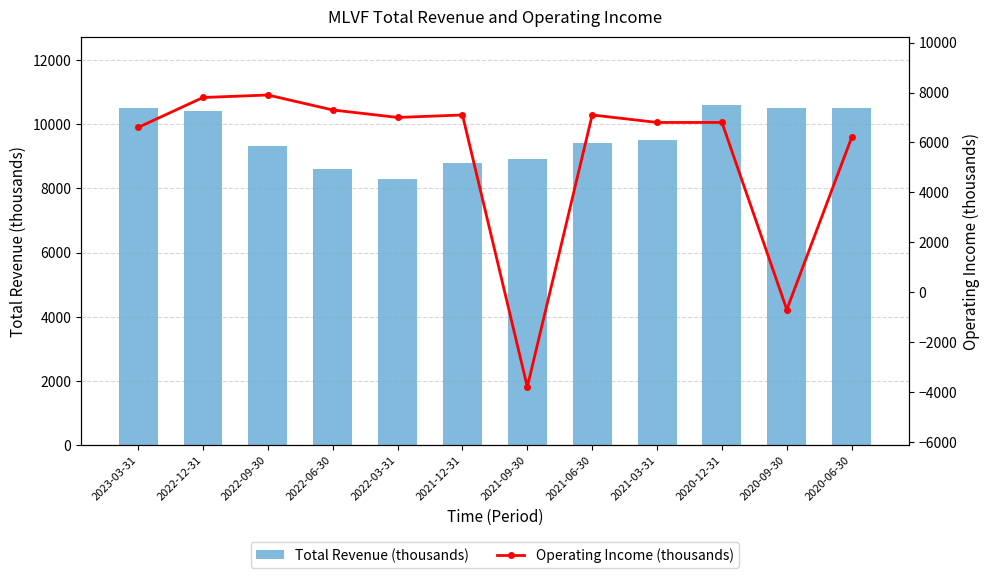

What is the label of the 10th bar from the left?

2020-12-31